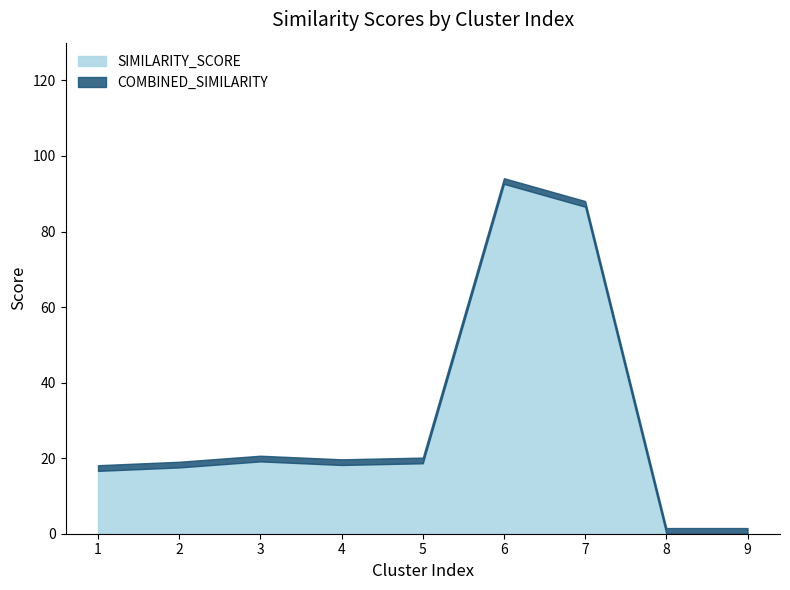

Between 4 and 6, which is larger?

6